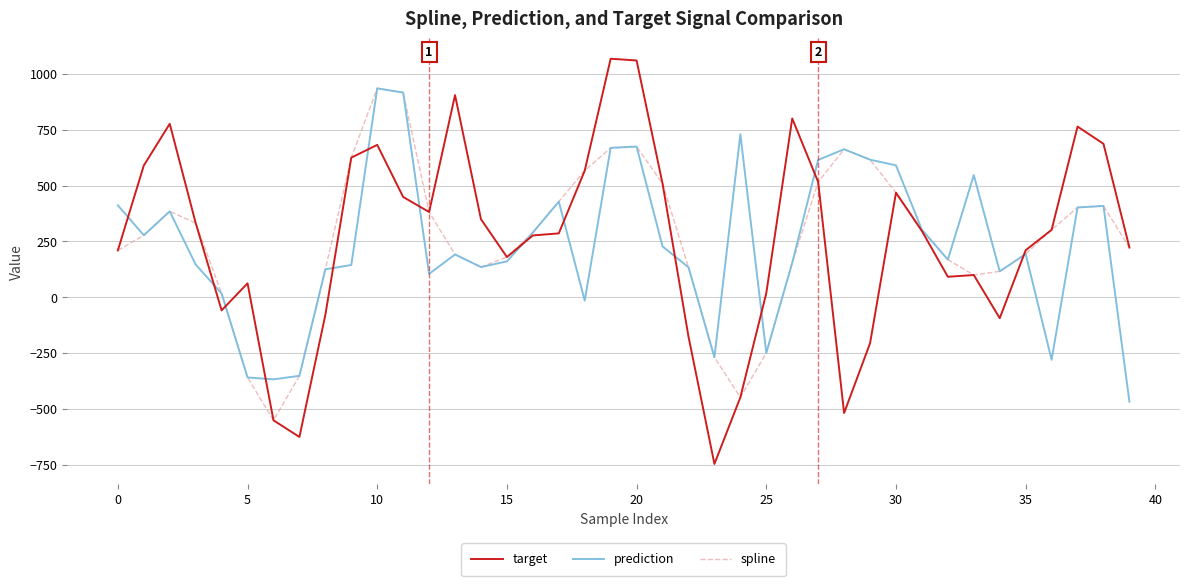

Which series has the largest range (max minus min)?

target